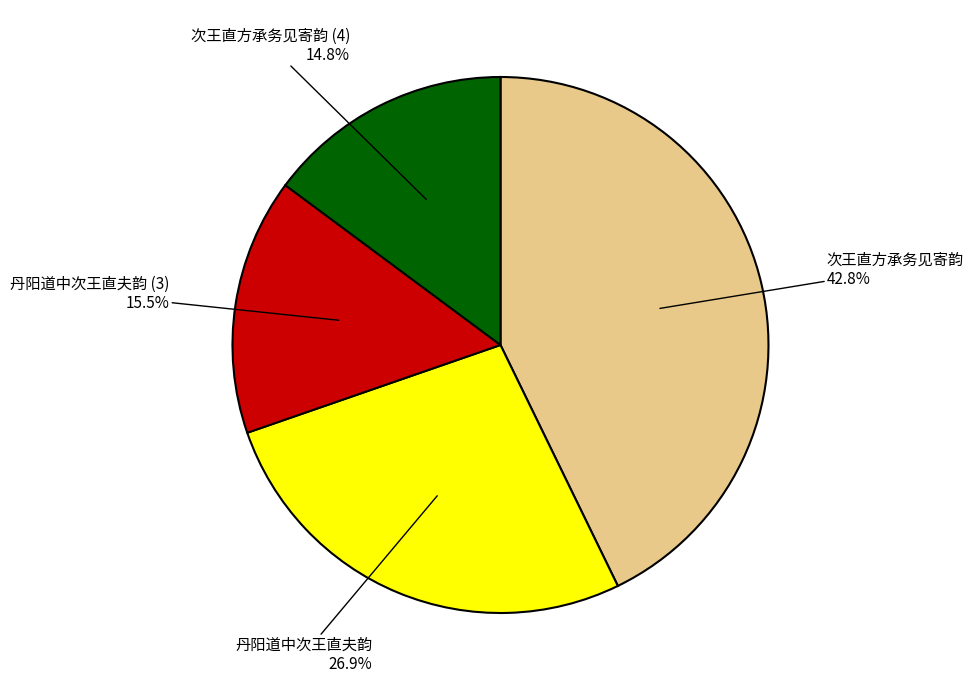

Is there a majority slice in this chart?

No